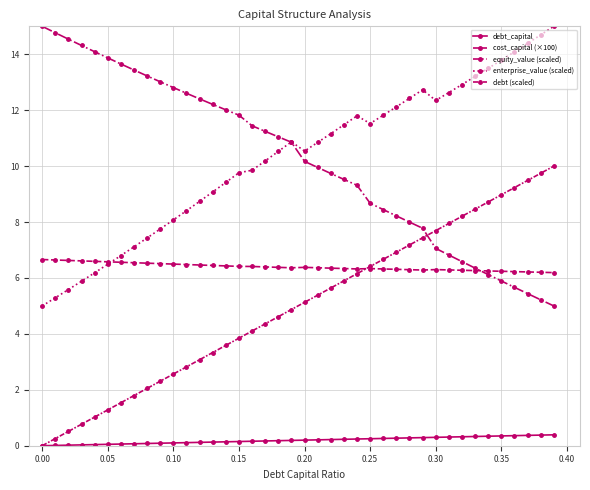

Is this an area chart (filled region under the line)?

No